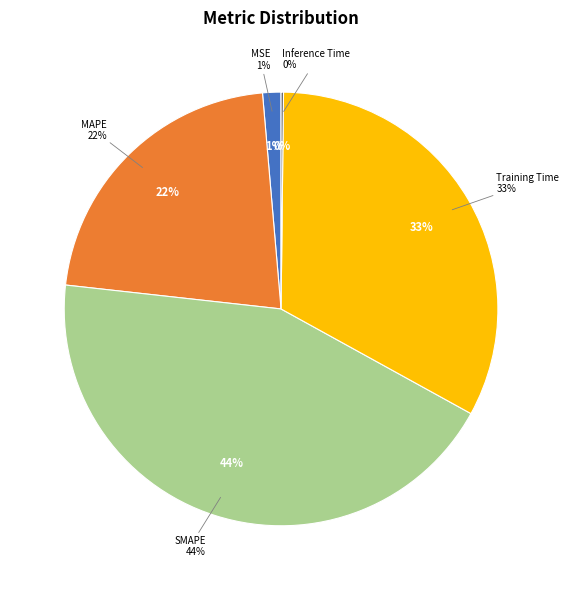

What is the smallest slice in the pie chart?

Inference Time